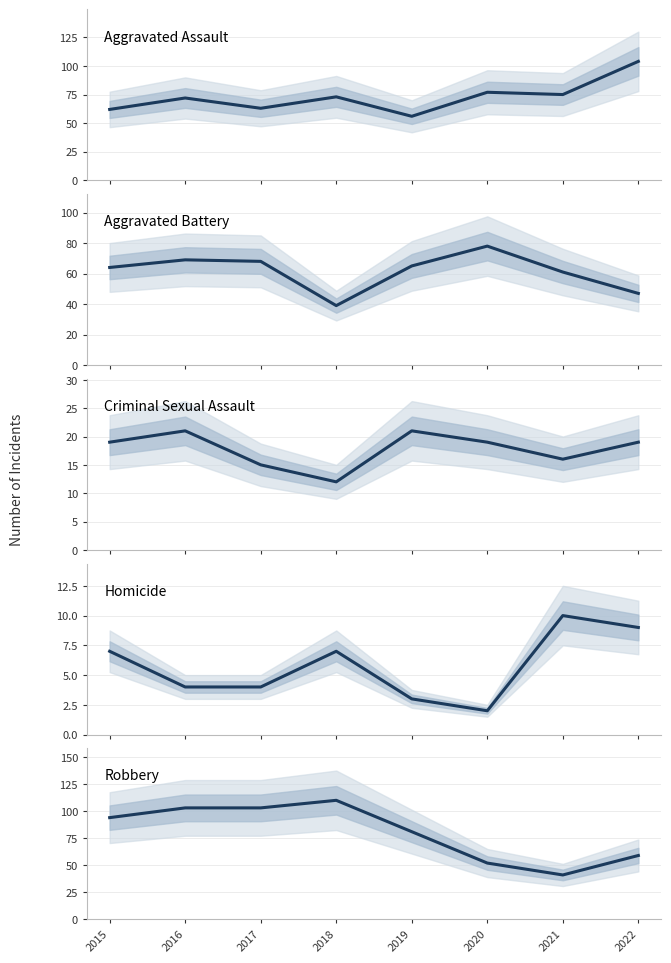

True or false: Aggravated Battery and Criminal Sexual Assault cross at least once.

False